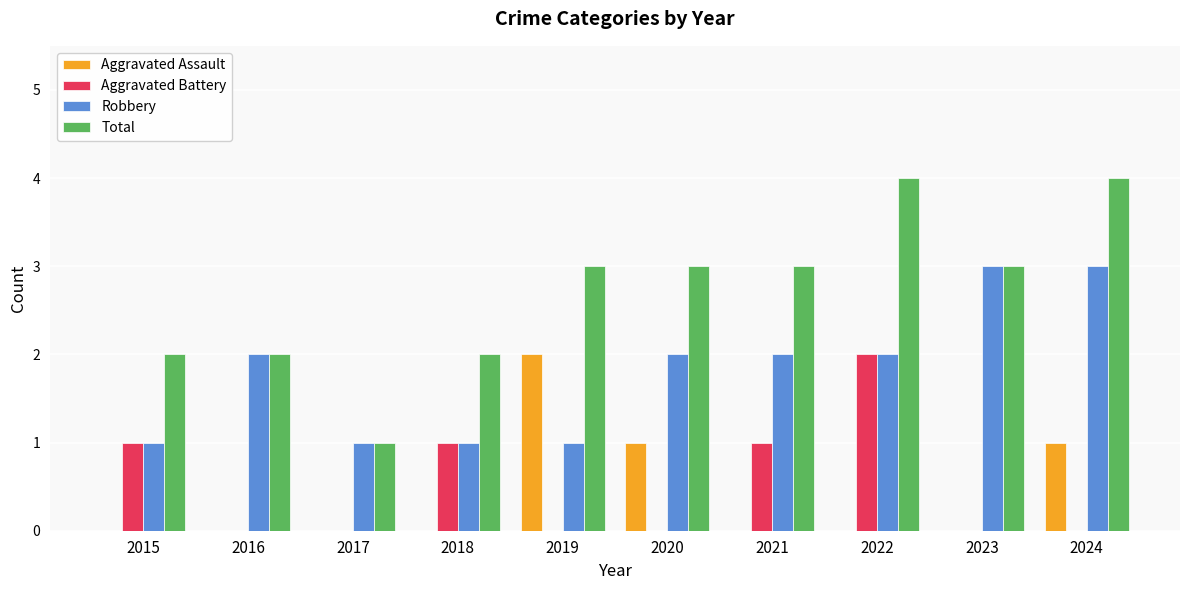

What is the highest value of the Aggravated Battery series?

2